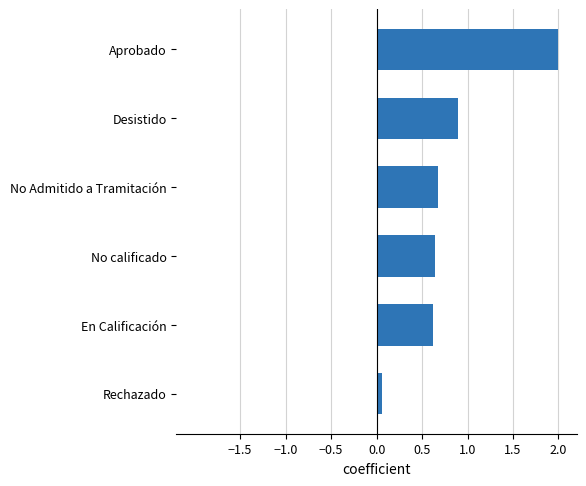

Reading bottom to top, transcribe all the data shown in this chart.

Rechazado=0.1	En Calificación=0.6	No calificado=0.6	No Admitido a Tramitación=0.7	Desistido=0.9	Aprobado=2.0